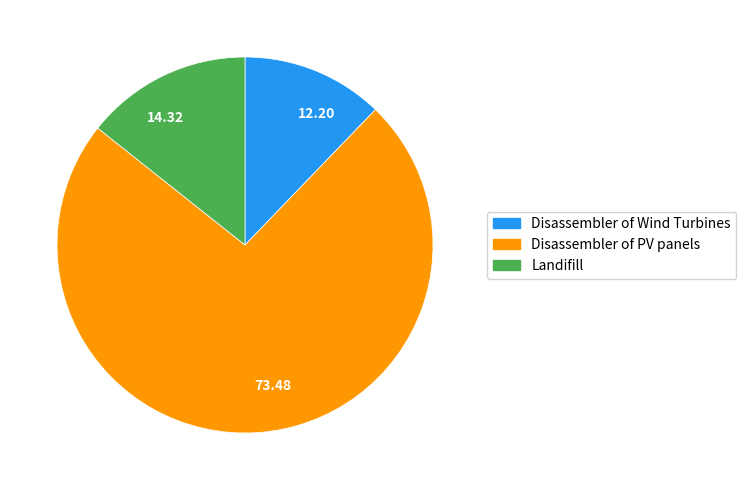

Between 73.48 and 12.20, which is larger?

73.48